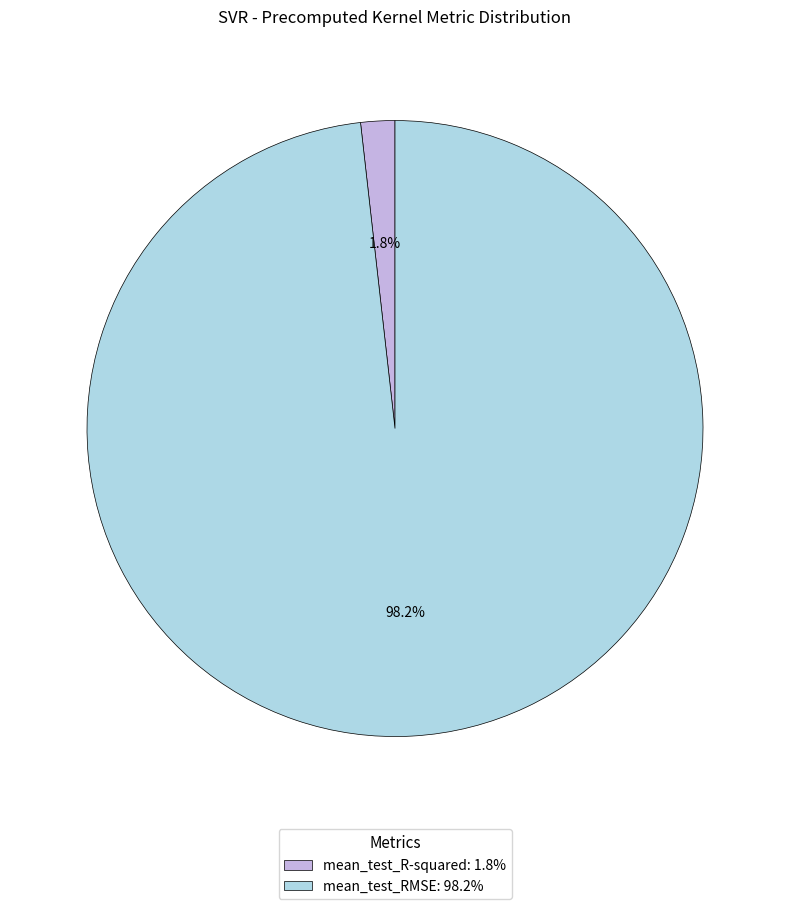

To the nearest percent, what is the difference between the mean_test_RMSE and mean_test_R-squared slice percentages?

96%